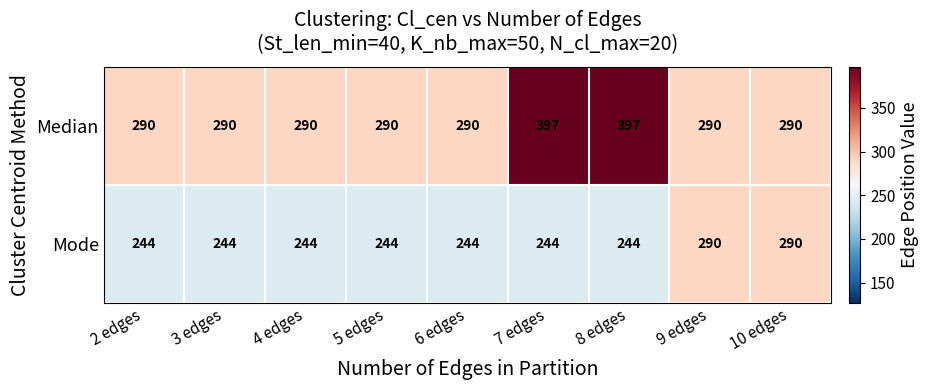

True or false: Mode has a value of 244 at 6 edges.

True